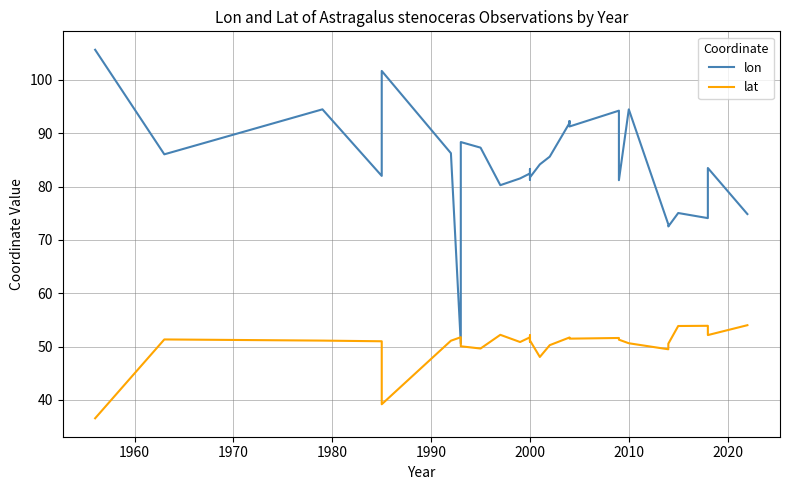

What is the value of the lon point at the 30th from the left?

83.5